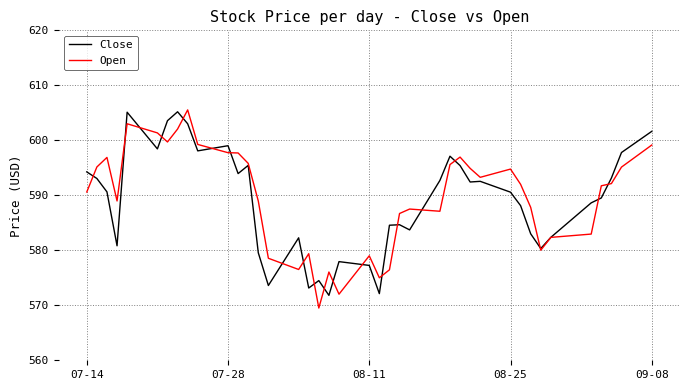

What is the greatest value displayed?

605.5